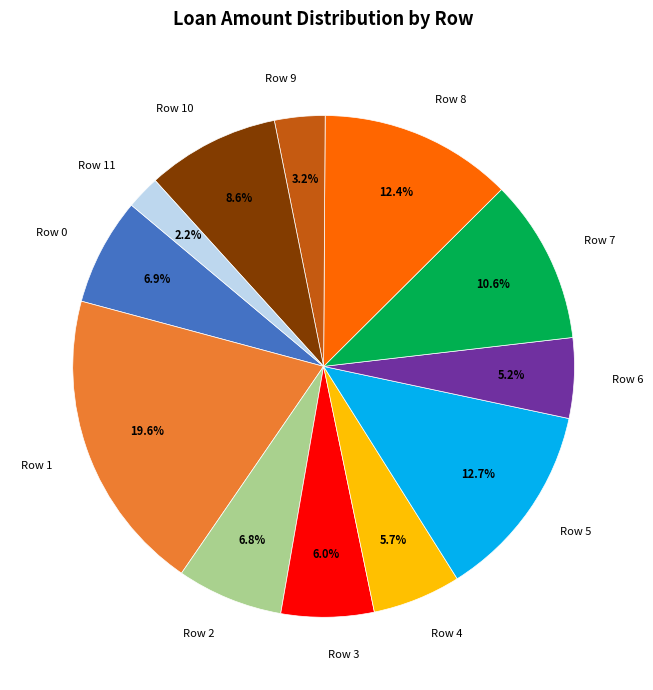

To the nearest percent, what portion does Row 5 represent?

13%